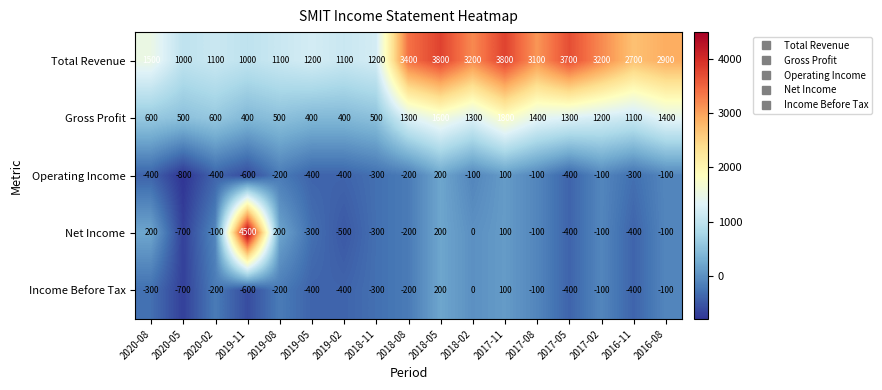

How many values in Operating Income are below zero?

15